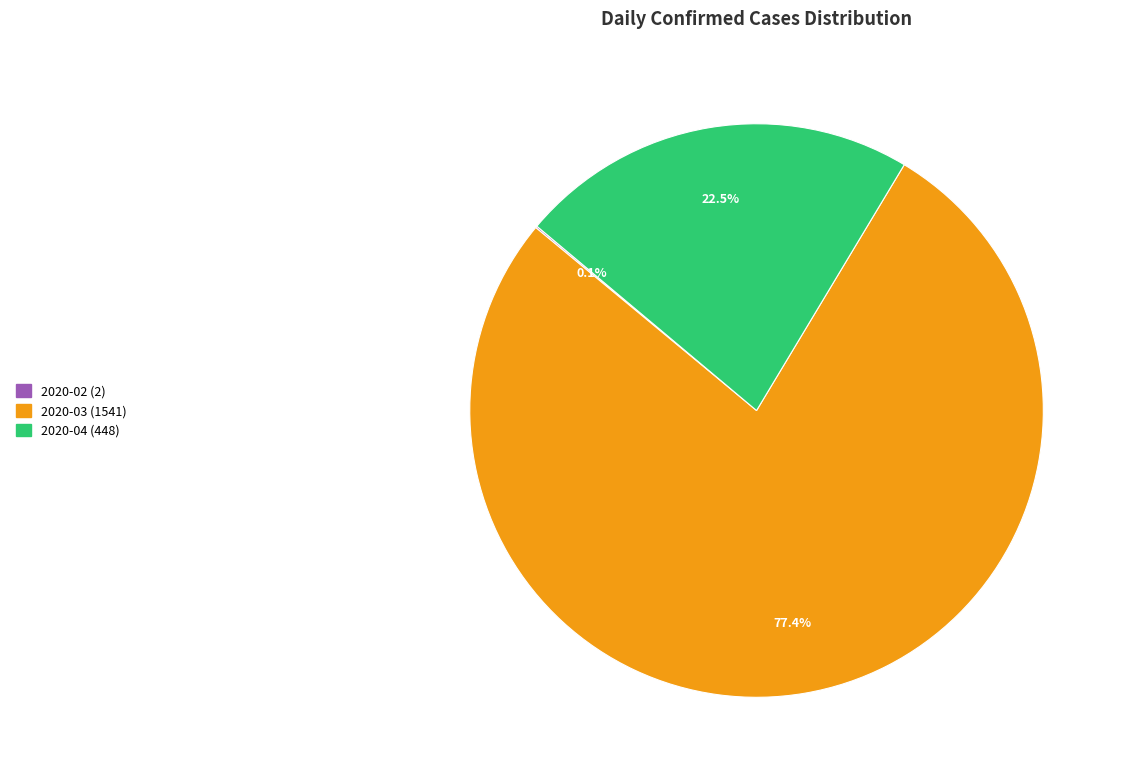

Is there a majority slice in this chart?

Yes